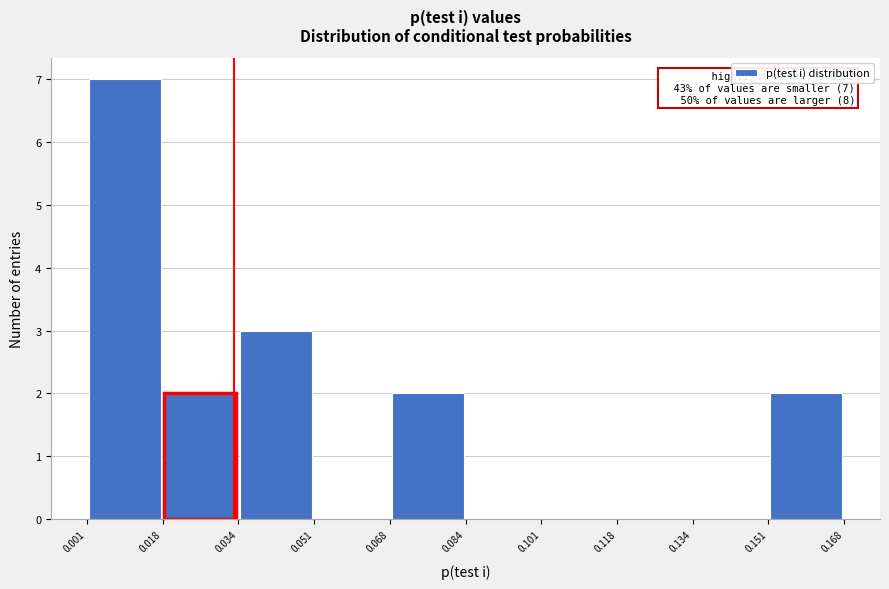

Over which range of the x-axis is the bar tallest?

0.001 to 0.018